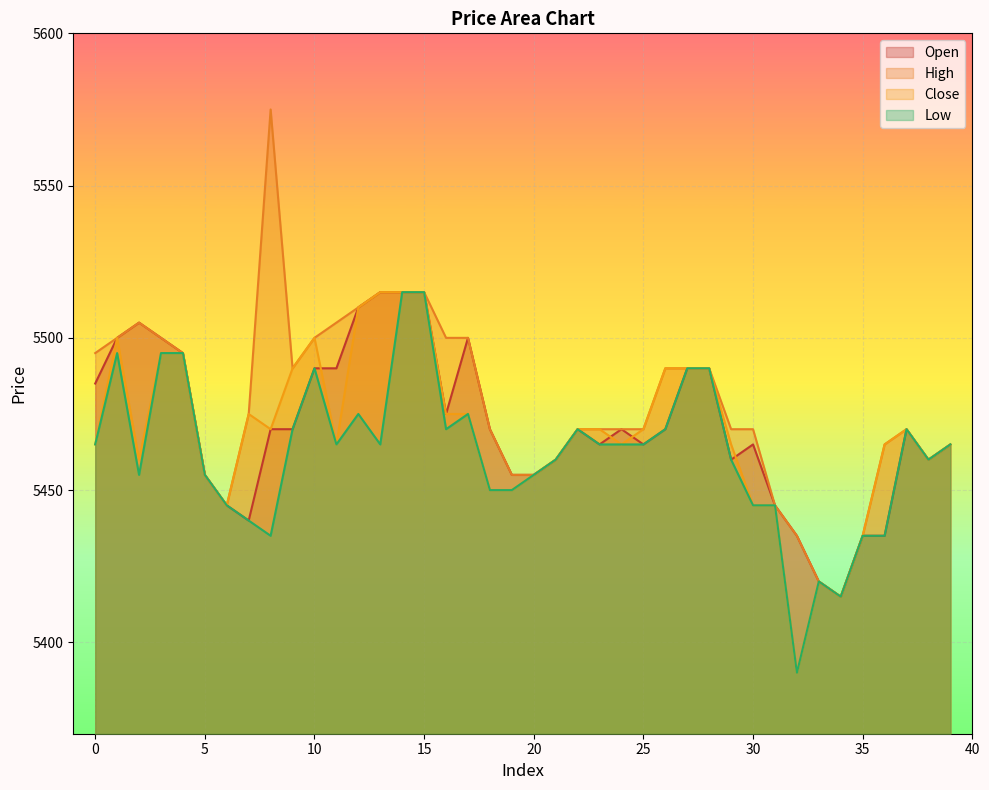

Reading left to right, list all the values displayed in this chart.

open: 0=5485	1=5500	2=5505	3=5500	4=5495	5=5455	6=5445	7=5440	8=5470	9=5470	10=5490	11=5490	12=5510	13=5515	14=5515	15=5515	16=5475	17=5500	18=5470	19=5455	20=5455	21=5460	22=5470	23=5465	24=5470	25=5465	26=5470	27=5490	28=5490	29=5460	30=5465	31=5445	32=5435	33=5420	34=5415	35=5435	36=5435	37=5470	38=5460	39=5465
high: 0=5495	1=5500	2=5505	3=5500	4=5495	5=5455	6=5445	7=5475	8=5575	9=5490	10=5500	11=5505	12=5510	13=5515	14=5515	15=5515	16=5500	17=5500	18=5470	19=5455	20=5455	21=5460	22=5470	23=5470	24=5470	25=5470	26=5490	27=5490	28=5490	29=5470	30=5470	31=5445	32=5435	33=5420	34=5415	35=5435	36=5465	37=5470	38=5460	39=5465
close: 0=5465	1=5500	2=5460	3=5495	4=5495	5=5455	6=5445	7=5475	8=5470	9=5490	10=5500	11=5465	12=5510	13=5515	14=5515	15=5515	16=5475	17=5475	18=5450	19=5450	20=5455	21=5460	22=5470	23=5470	24=5465	25=5470	26=5490	27=5490	28=5490	29=5465	30=5445	31=5445	32=5390	33=5420	34=5415	35=5435	36=5465	37=5470	38=5460	39=5465
low: 0=5465	1=5495	2=5455	3=5495	4=5495	5=5455	6=5445	7=5440	8=5435	9=5470	10=5490	11=5465	12=5475	13=5465	14=5515	15=5515	16=5470	17=5475	18=5450	19=5450	20=5455	21=5460	22=5470	23=5465	24=5465	25=5465	26=5470	27=5490	28=5490	29=5460	30=5445	31=5445	32=5390	33=5420	34=5415	35=5435	36=5435	37=5470	38=5460	39=5465